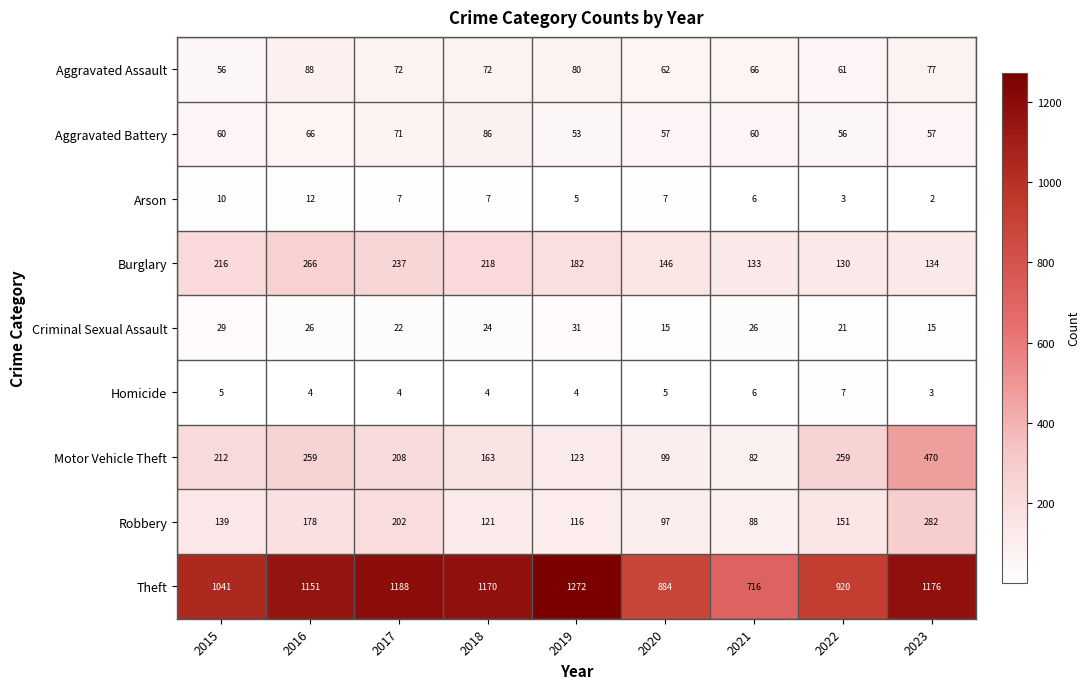

How many values in the Homicide series are below 4?

1